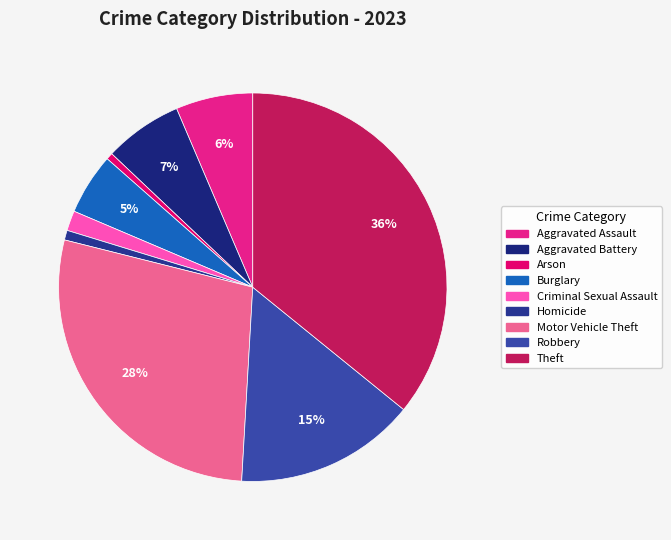

Which category has the biggest portion of the pie?

Theft